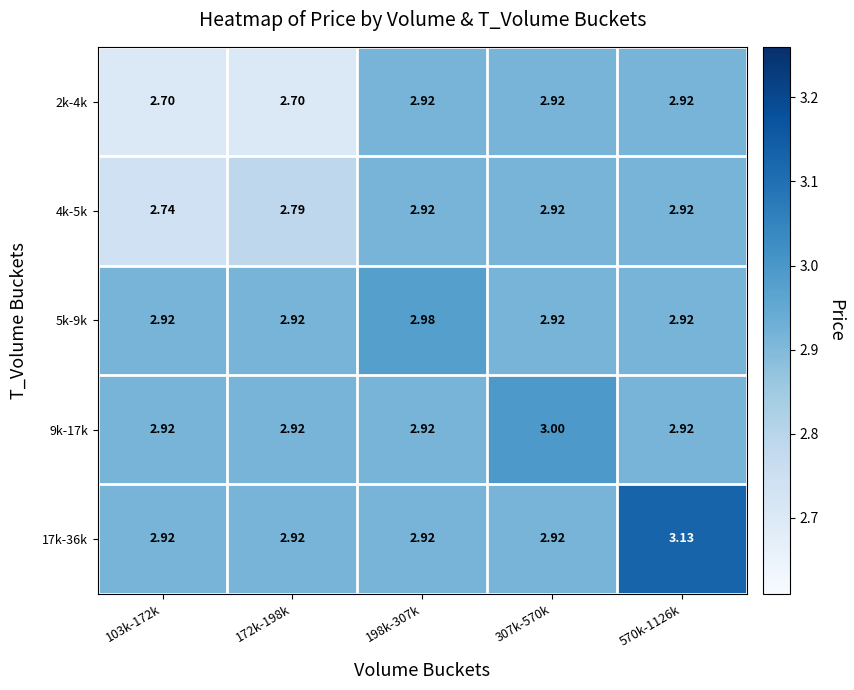

Is the value of 9k-17k at 307k-570k greater than the value of 17k-36k at 570k-1126k?

No